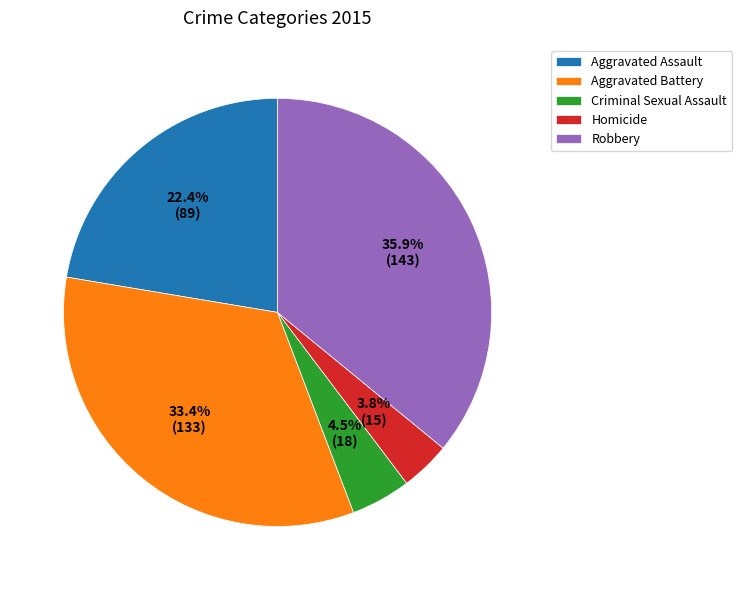

Which has a higher value, Criminal Sexual Assault or Robbery?

Robbery